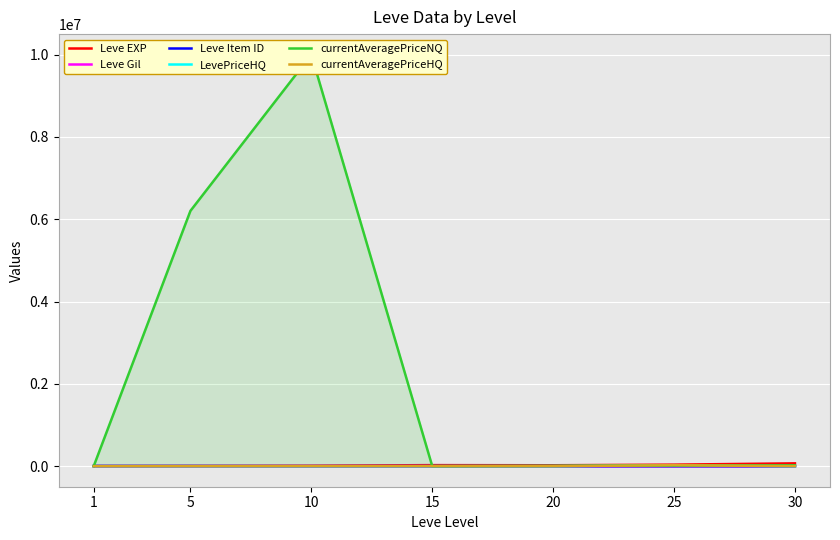

At 1, list the series in order from largest to smallest.

Leve Item ID, Leve EXP, currentAveragePriceNQ, Leve Gil, LevePriceHQ, currentAveragePriceHQ